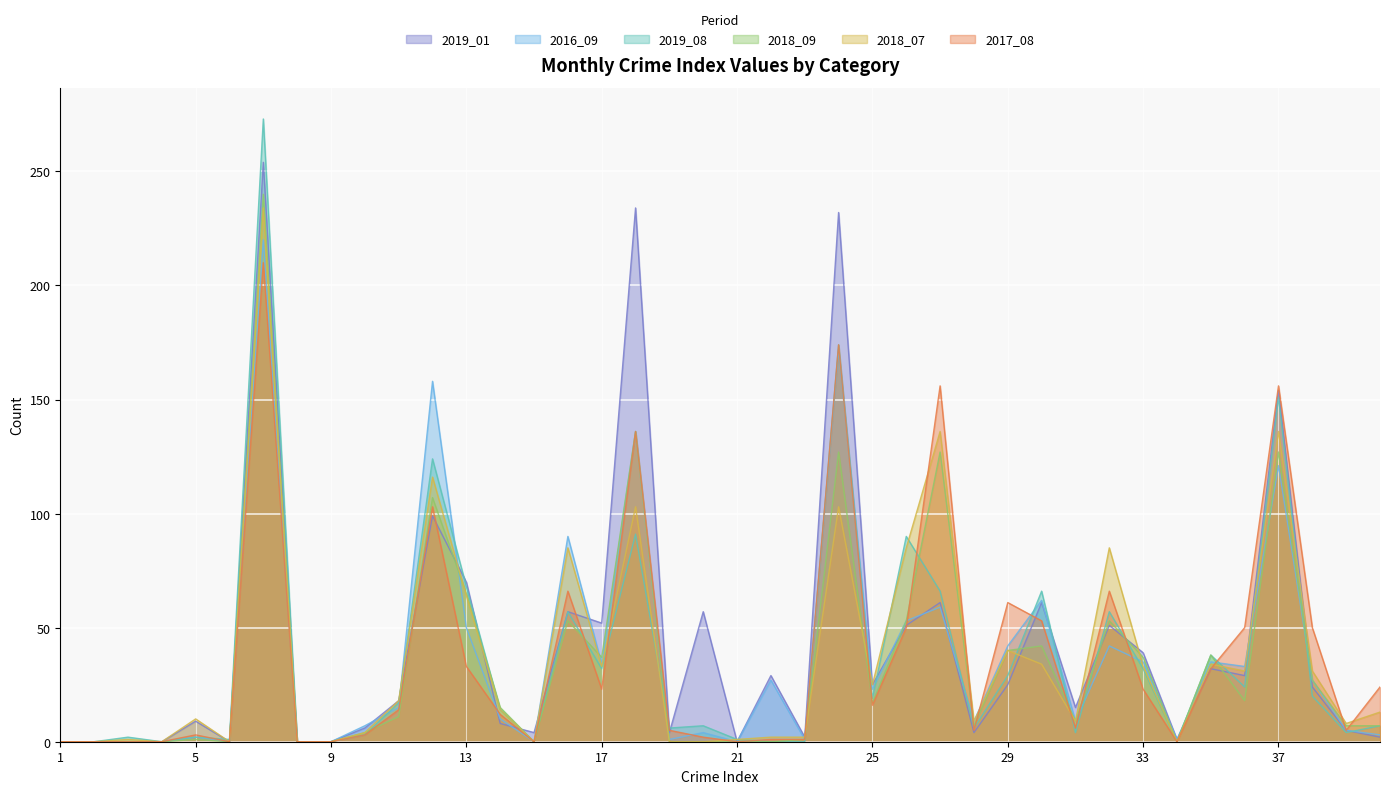

At how many categories does at least one series exceed 147?

6